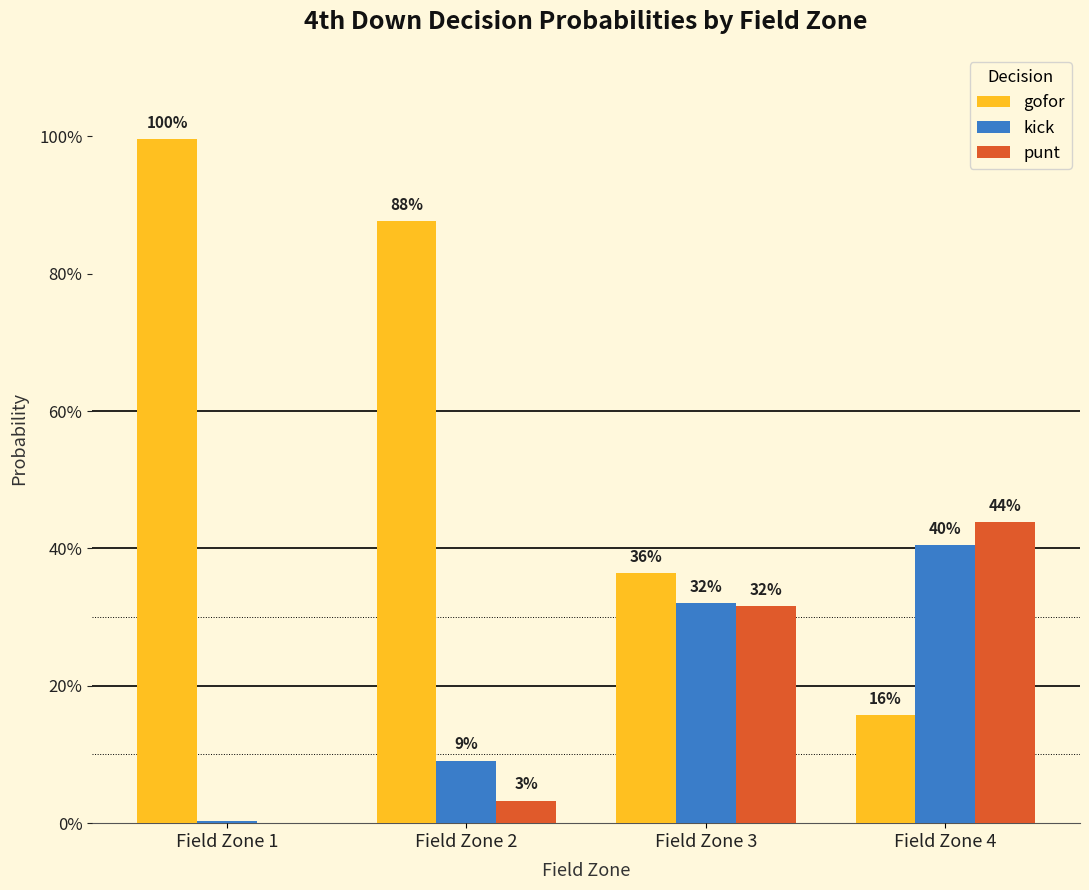

Are the bars horizontal?

No